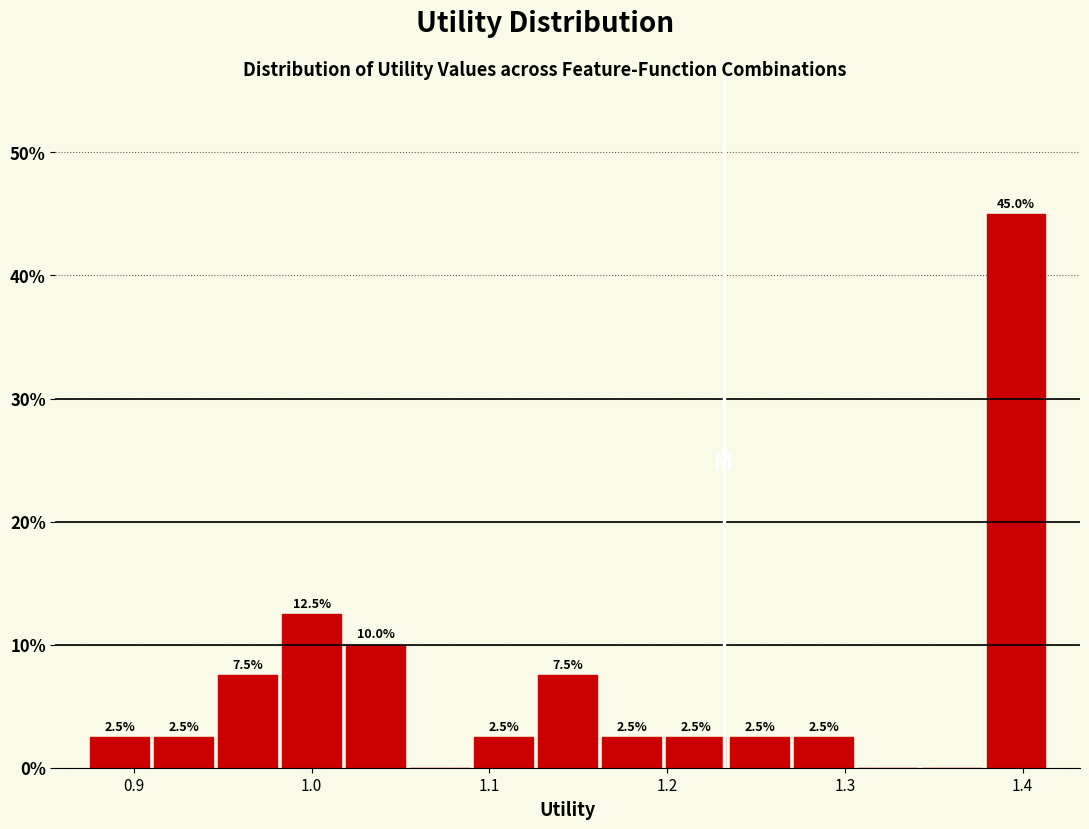

Around what value on the x-axis is the tallest bar? Give the approximate position of its centre, as read against the axis.

1.40